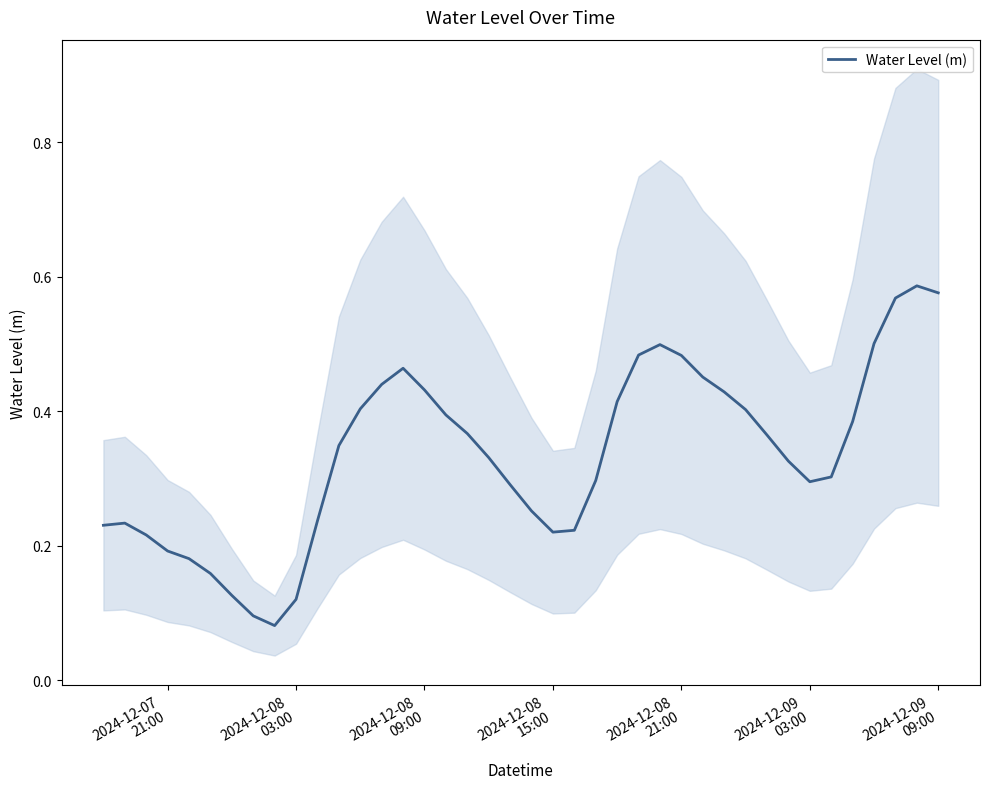

Count the values in the range 0 to 1.

40